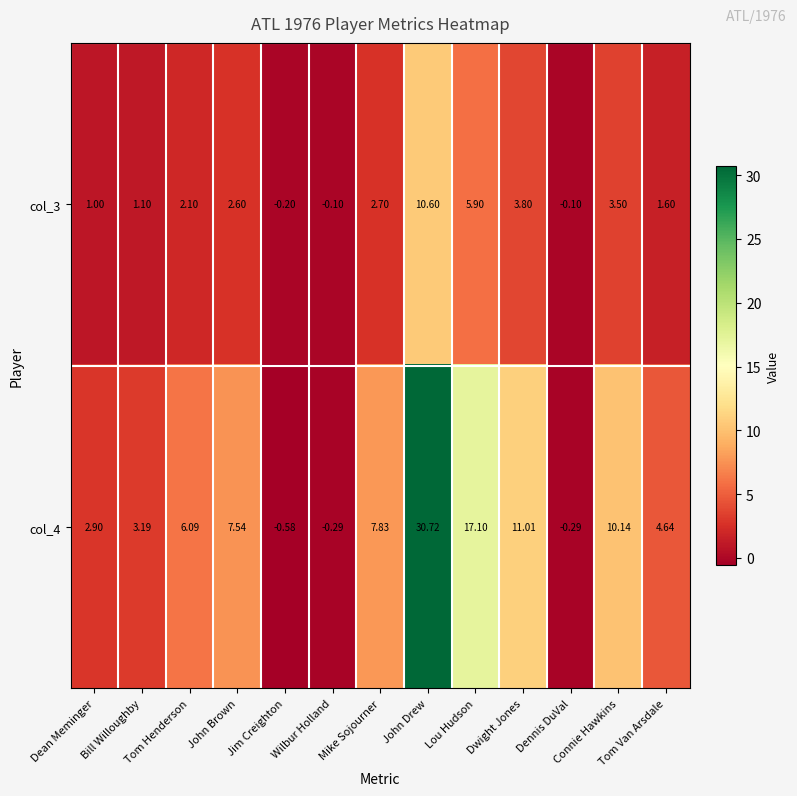

Which series changed the most between Dean Meminger and Dennis DuVal?

col_4